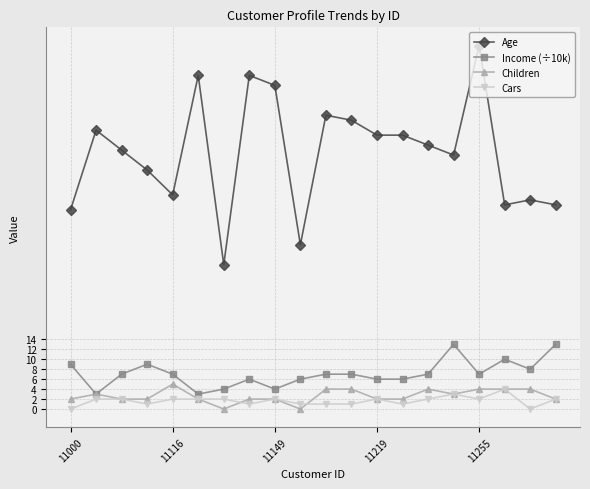

What is the maximum value shown in the chart?

73